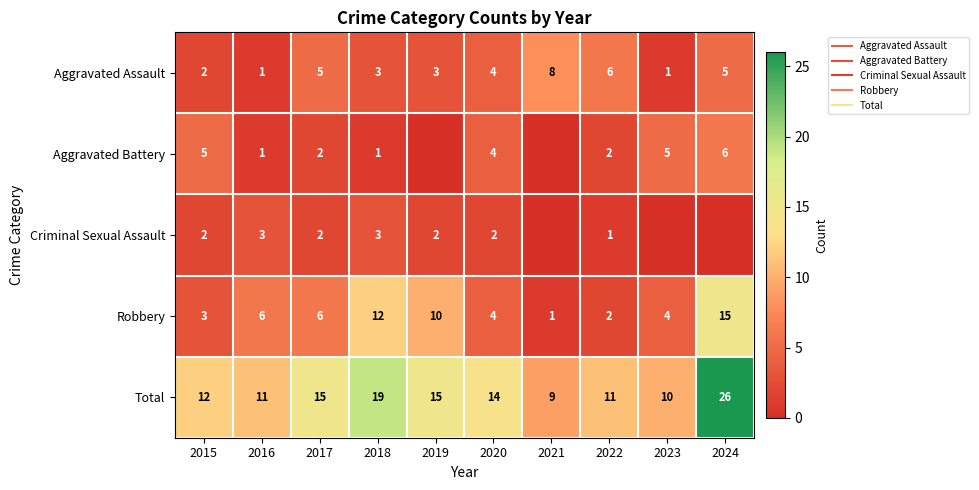

At which label does Total first exceed 14?

2017